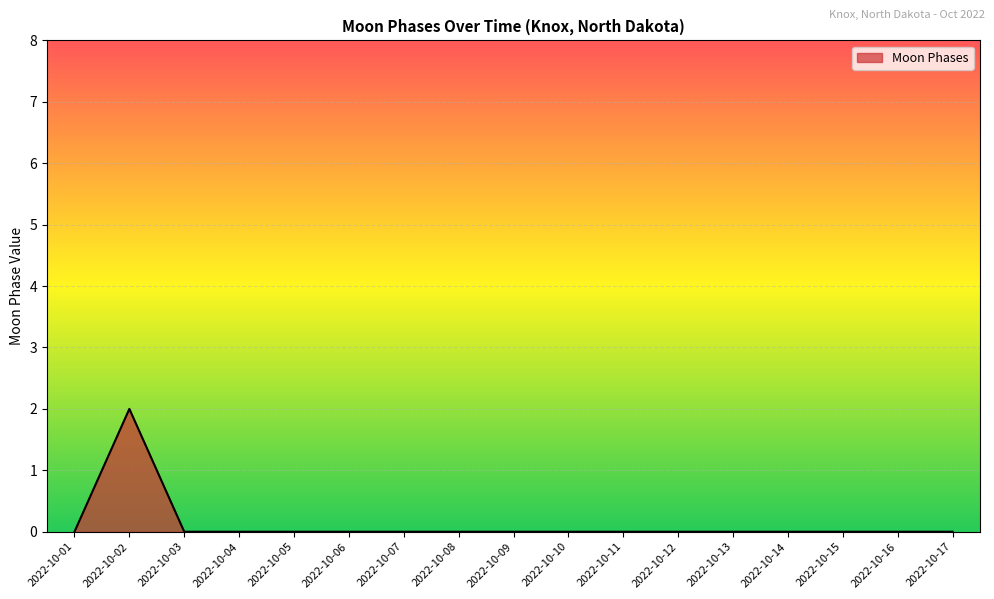

What is the sum of all values?

2